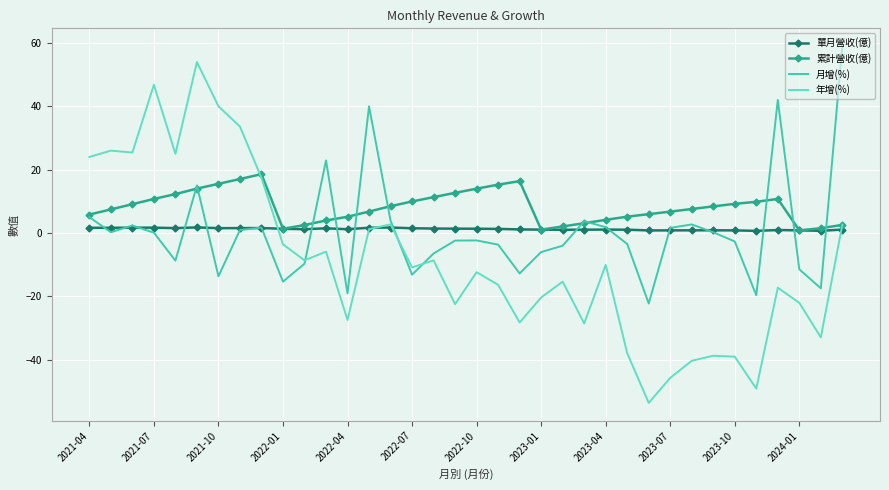

What is the highest value of the 累計營收(億) series?

18.6